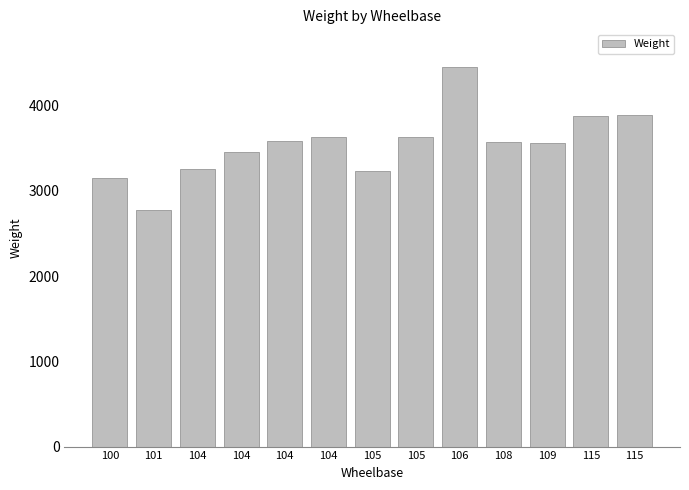

Rank the categories by value from lowest to highest.

101, 100, 105, 104, 104, 109, 108, 104, 104, 105, 115, 115, 106